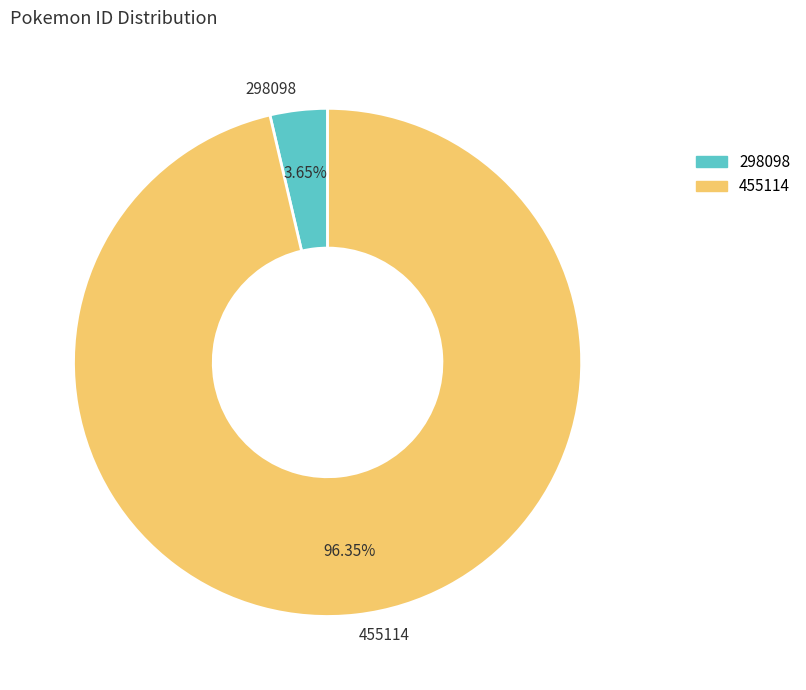

To the nearest percent, what is the average slice percentage?

50%